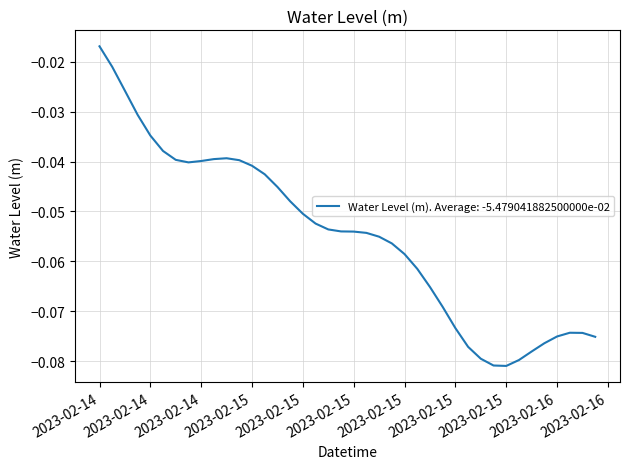

Reading left to right, what are all the values shown in this chart?

-0.0	-0.0	-0.0	-0.0	-0.0	-0.0	-0.0	-0.0	-0.0	-0.0	-0.0	-0.0	-0.0	-0.0	-0.0	-0.0	-0.1	-0.1	-0.1	-0.1	-0.1	-0.1	-0.1	-0.1	-0.1	-0.1	-0.1	-0.1	-0.1	-0.1	-0.1	-0.1	-0.1	-0.1	-0.1	-0.1	-0.1	-0.1	-0.1	-0.1